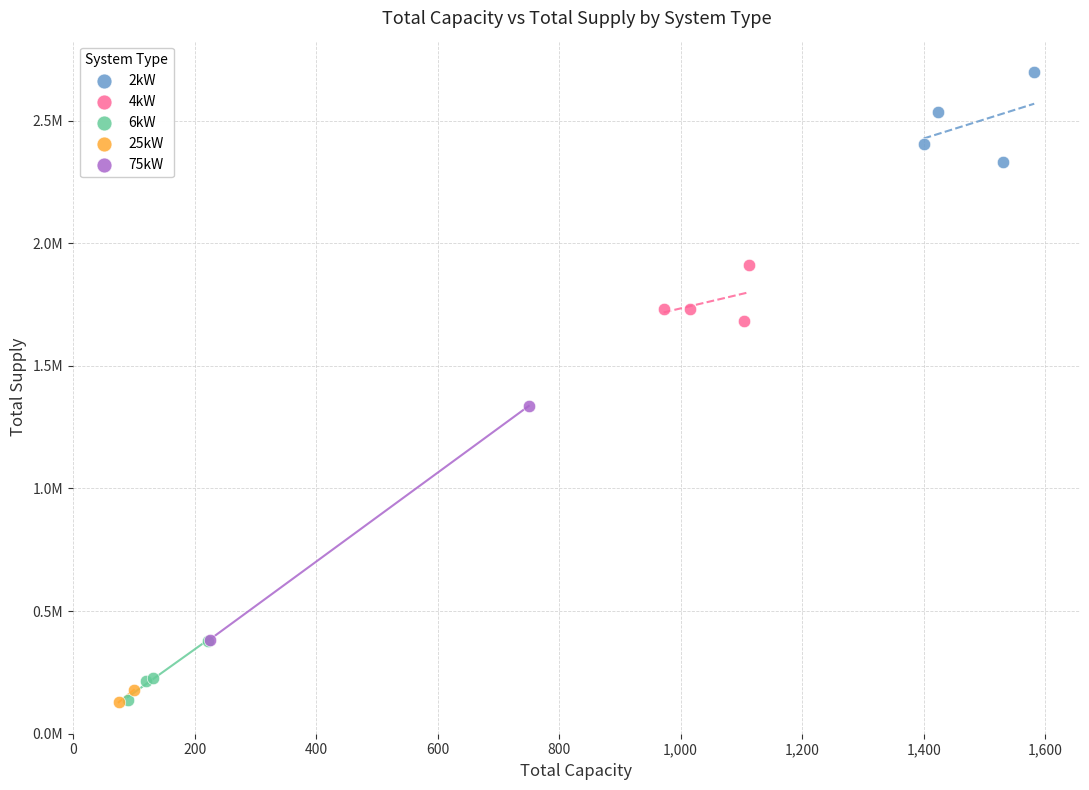

What are all the series names shown in the legend?

2kW, 4kW, 6kW, 25kW, 75kW